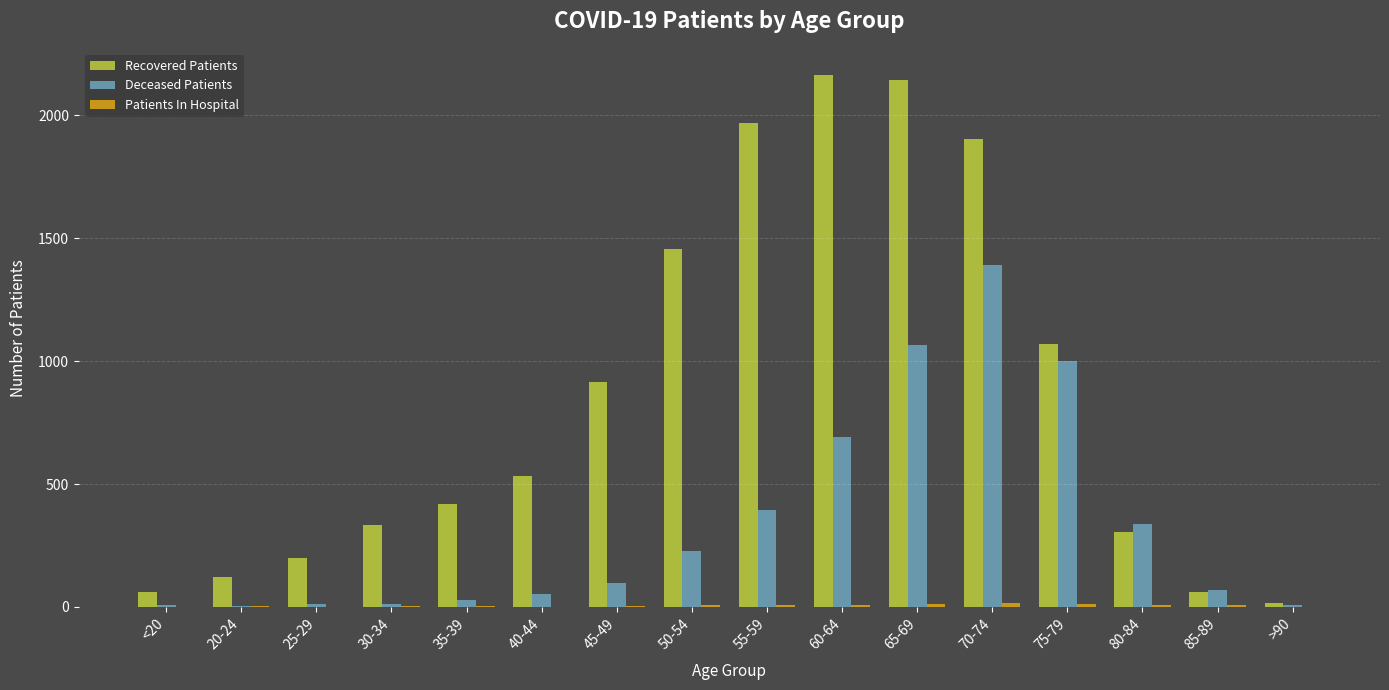

Are the bars horizontal?

No